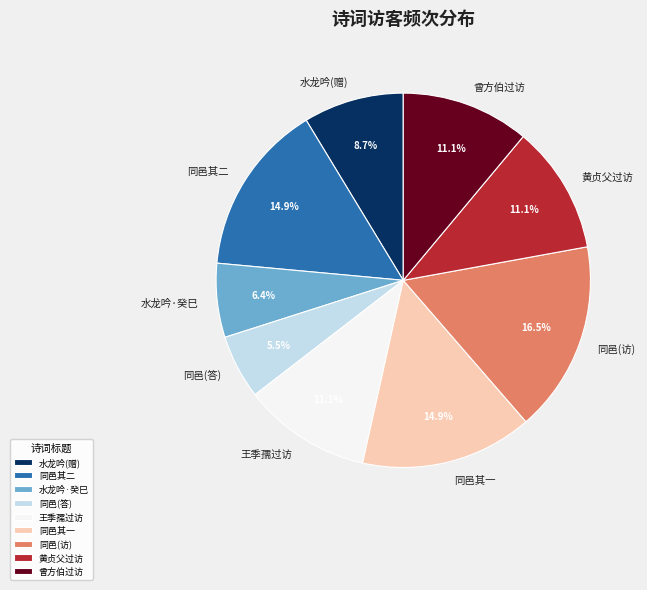

How many segments does this pie chart have?

9